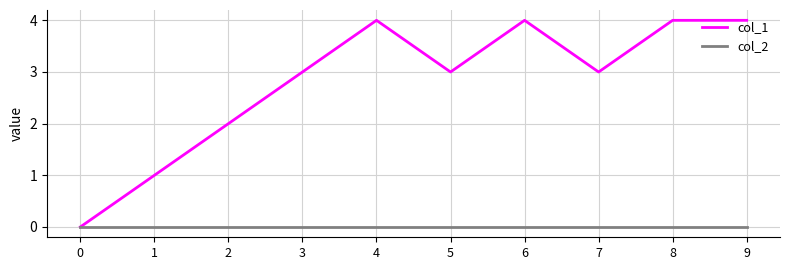

Reading left to right, extract all data points from this chart.

col_1: 0=0	1=1	2=2	3=3	4=4	5=3	6=4	7=3	8=4	9=4
col_2: 0=0	1=0	2=0	3=0	4=0	5=0	6=0	7=0	8=0	9=0